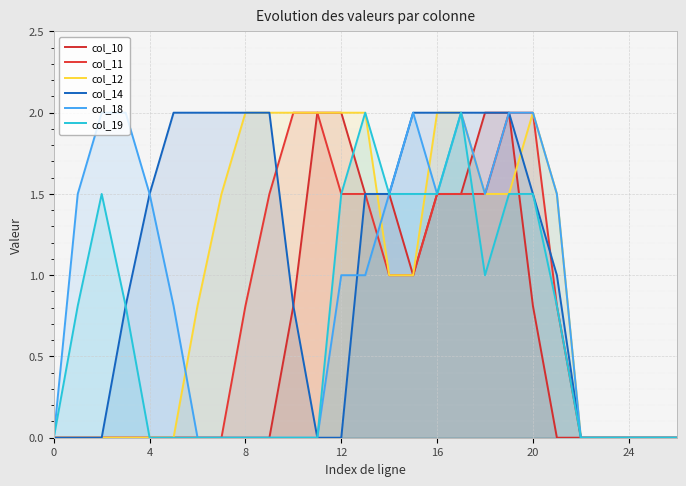

What is the label of the 11th point from the left?

10